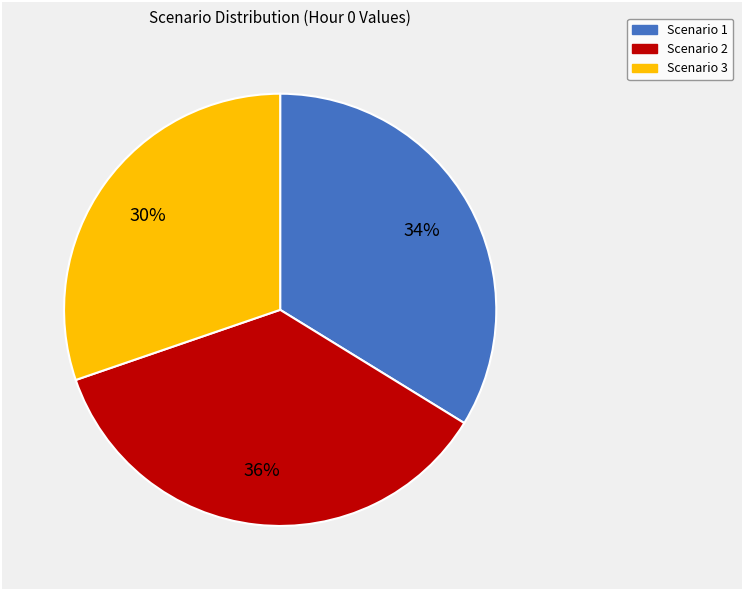

True or false: Scenario 3 accounts for 30% of the total.

True